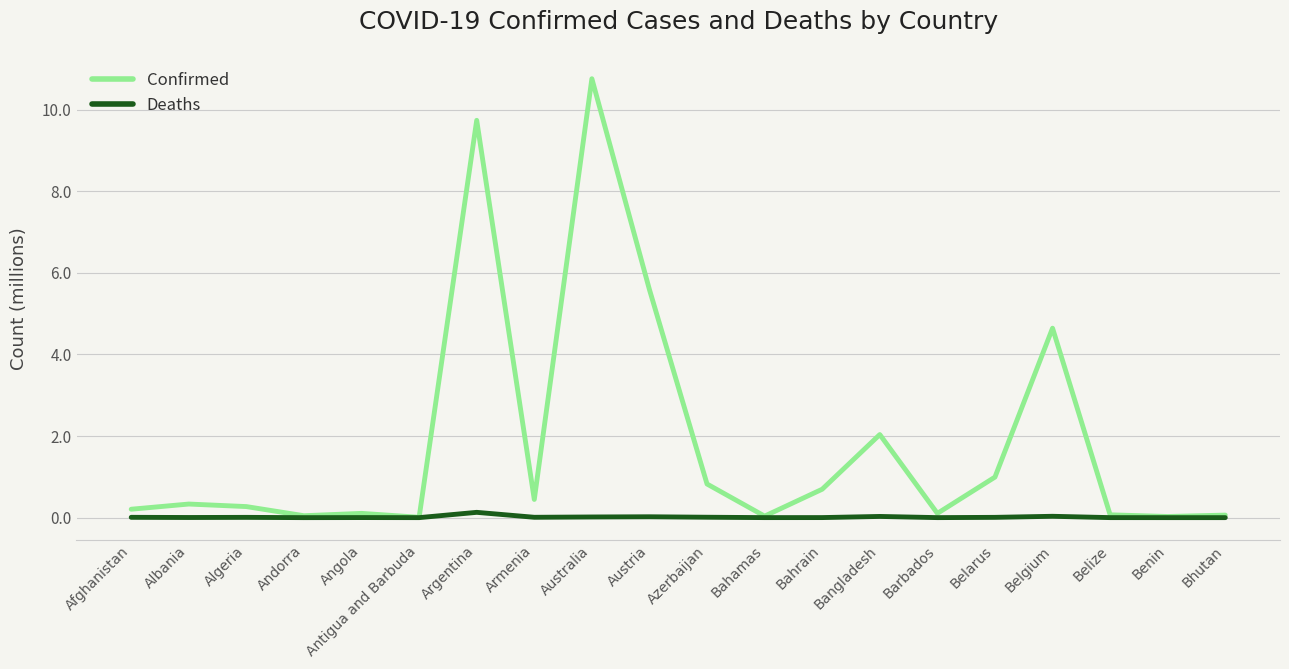

What is the maximum value for Confirmed?

10.8